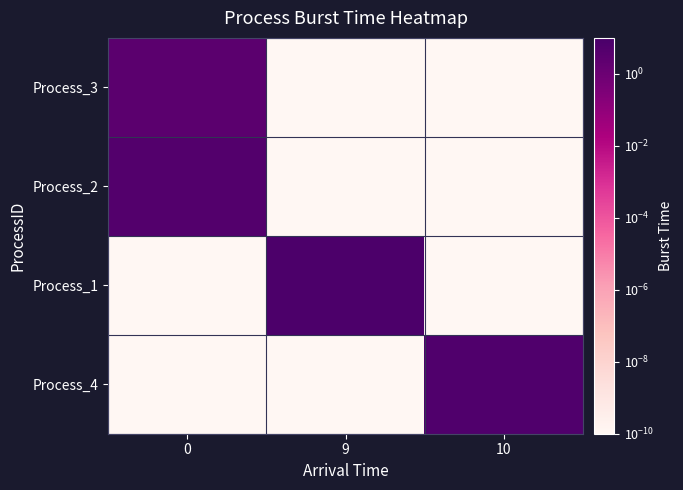

Between 0 and 9, which series saw the biggest shift?

Process_1